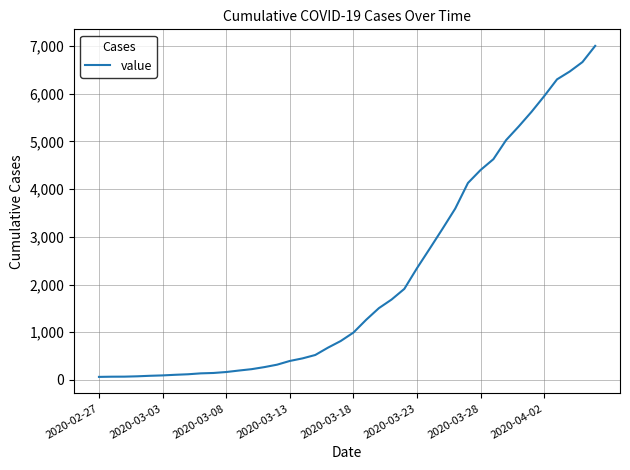

What is the greatest value displayed?

7003